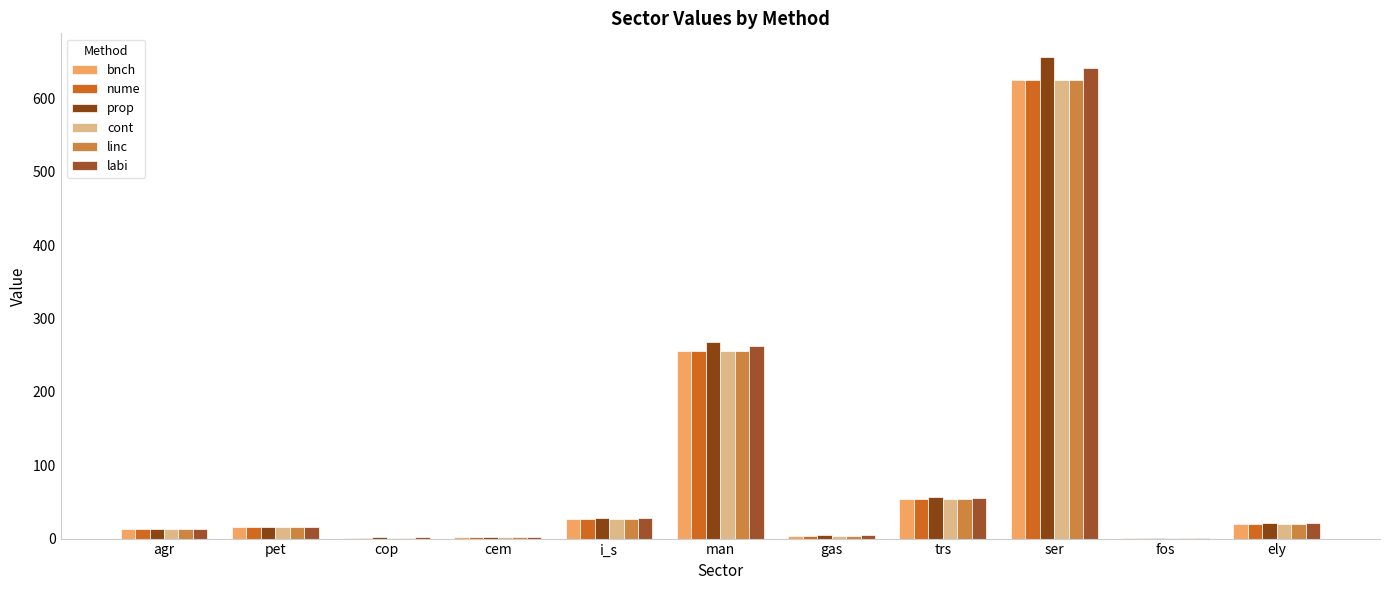

How many values in the cont series exceed 15?

6